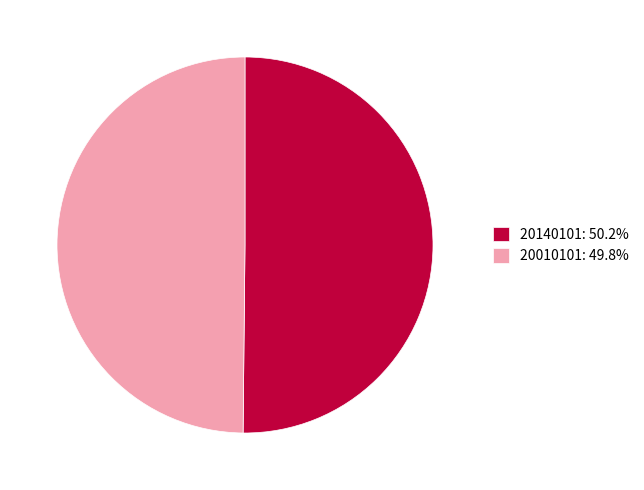

Count the number of slices in the pie.

2